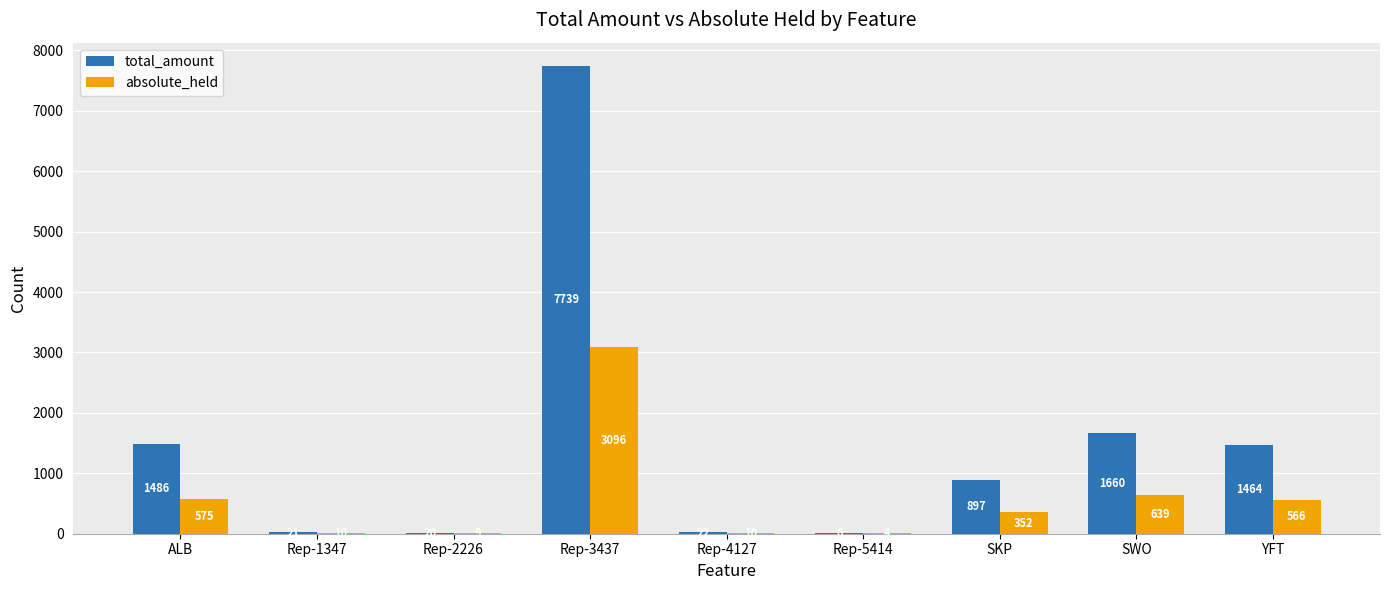

The absolute_held series shows 352 at SKP. True or false?

True